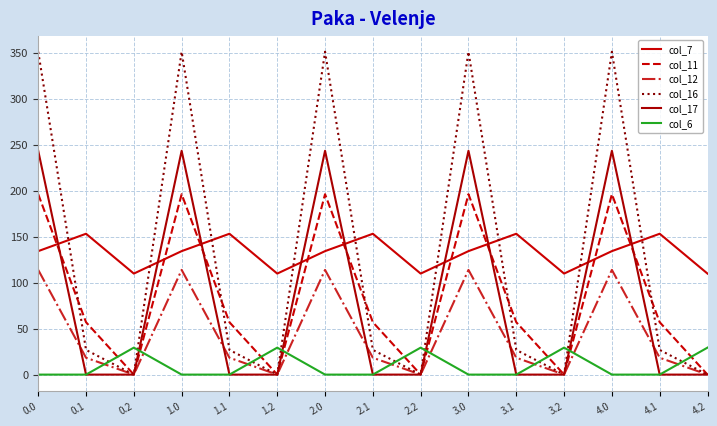

True or false: col_11 and col_12 intersect in this chart.

False